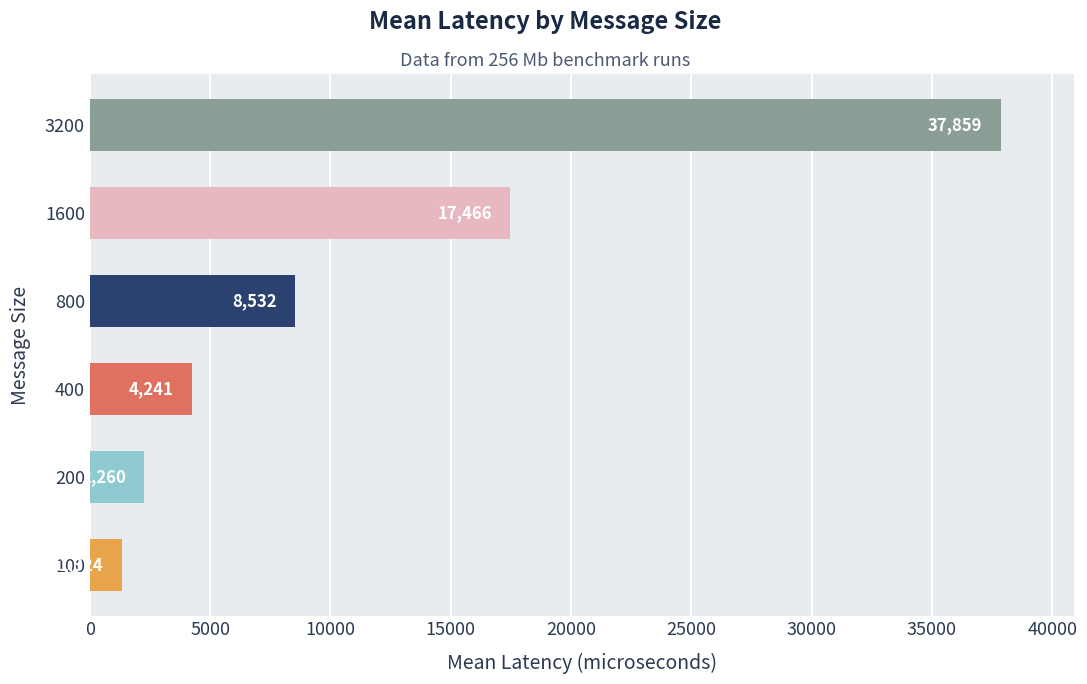

What is the difference between the second highest and second lowest values?

15206.0